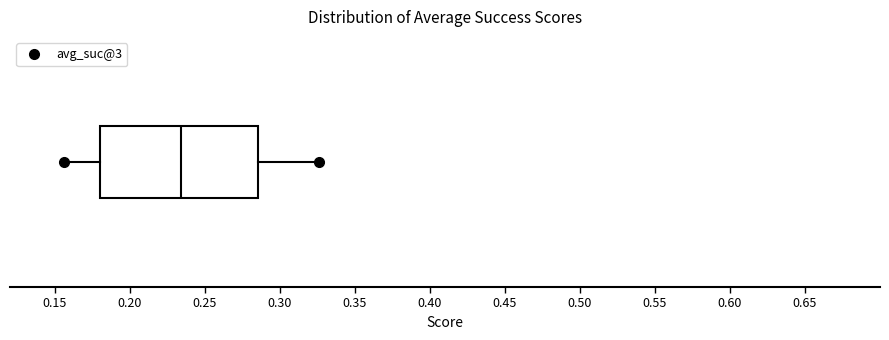

Read this box plot against the x-axis: the position of the median line, the range covered by the box, and the ends of both whiskers. The values are not printed on the chart, so give them approximately, as read against the axis.

median 0.235, box 0.180 to 0.285, whiskers 0.155 to 0.325